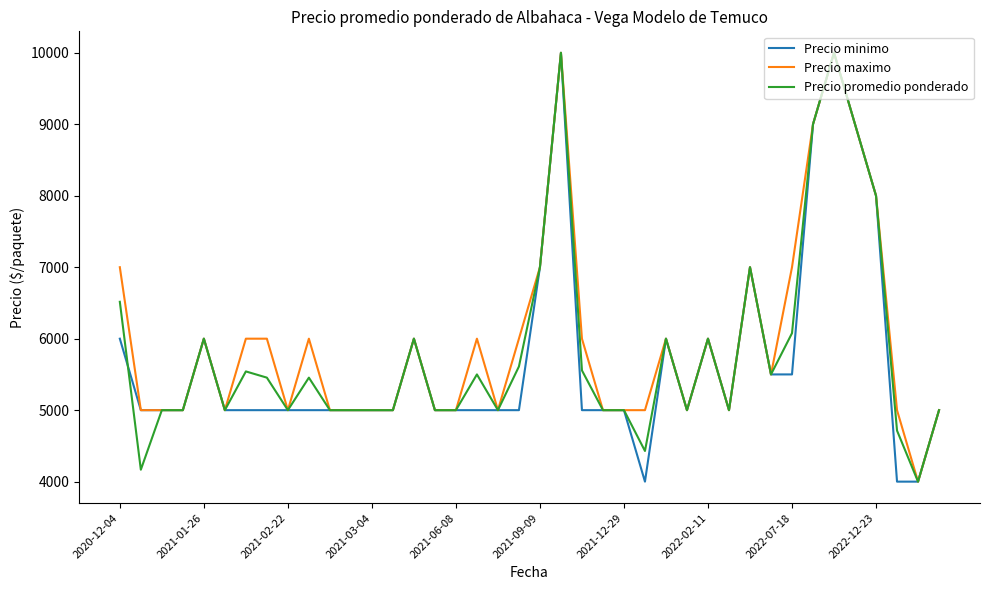

What is the maximum value shown in the chart?

10000